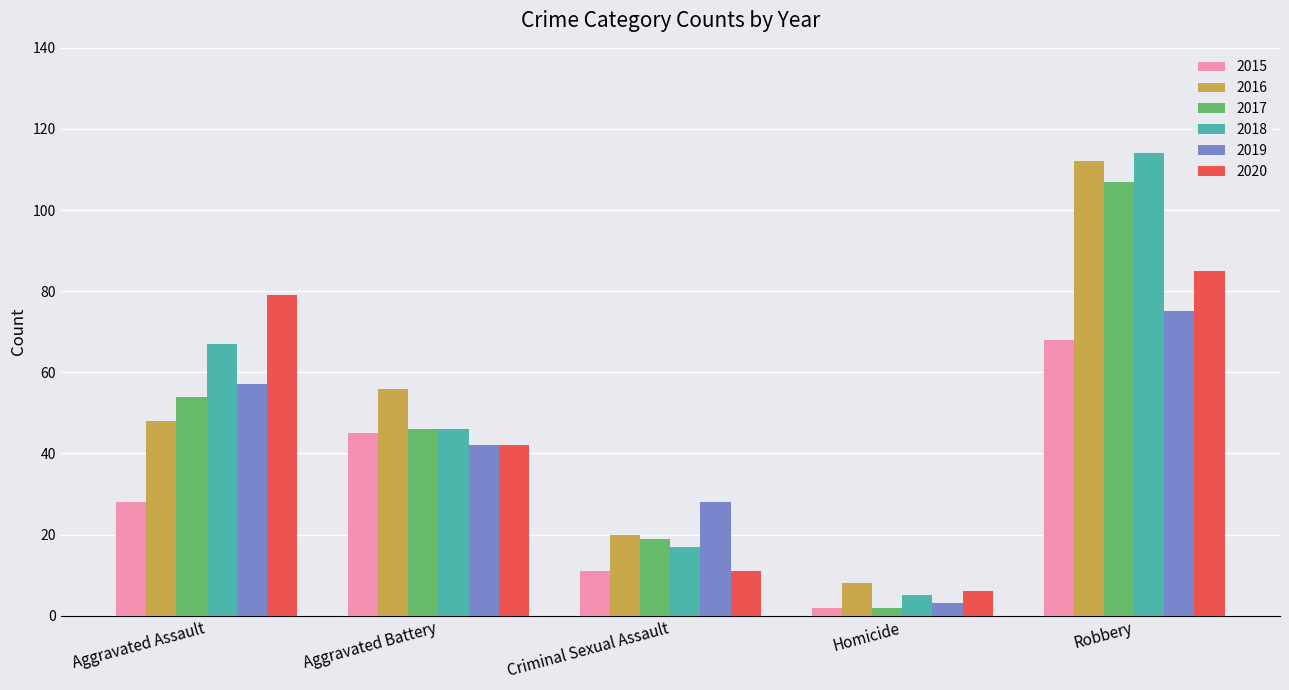

What is the value of the 2016 bar at the 1st from the left?

48